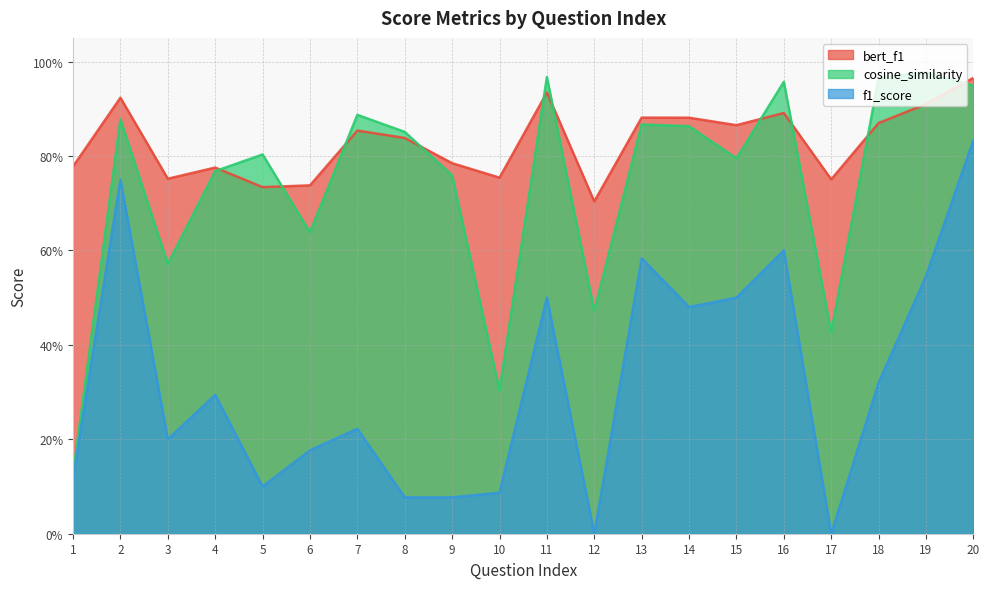

Does the chart have visible grid lines?

Yes